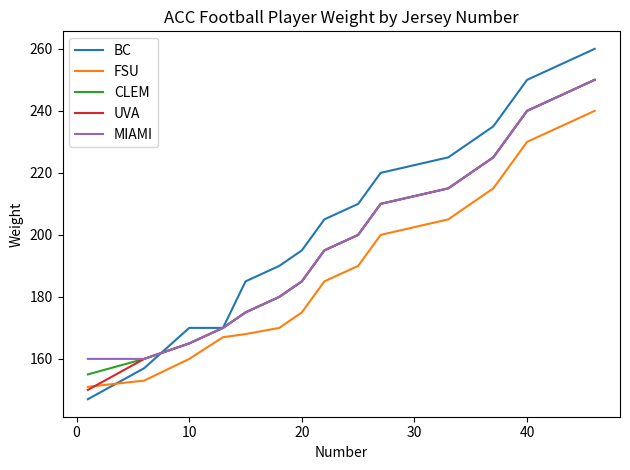

Which series has the largest range (max minus min)?

BC